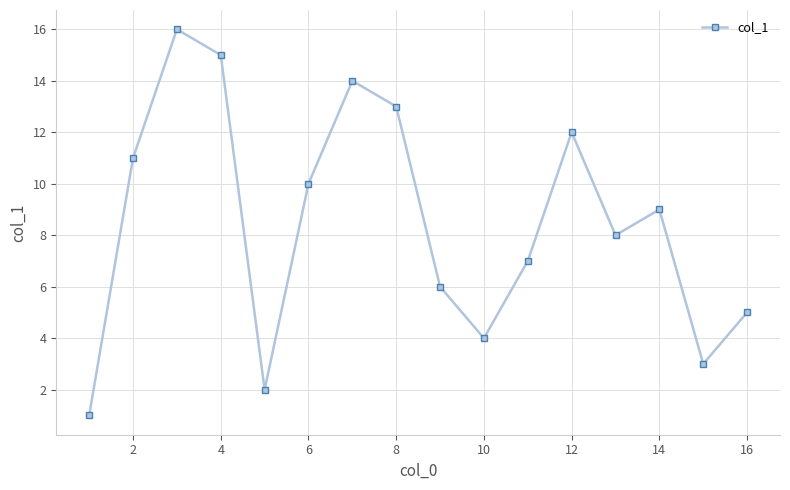

What is the greatest value displayed?

16